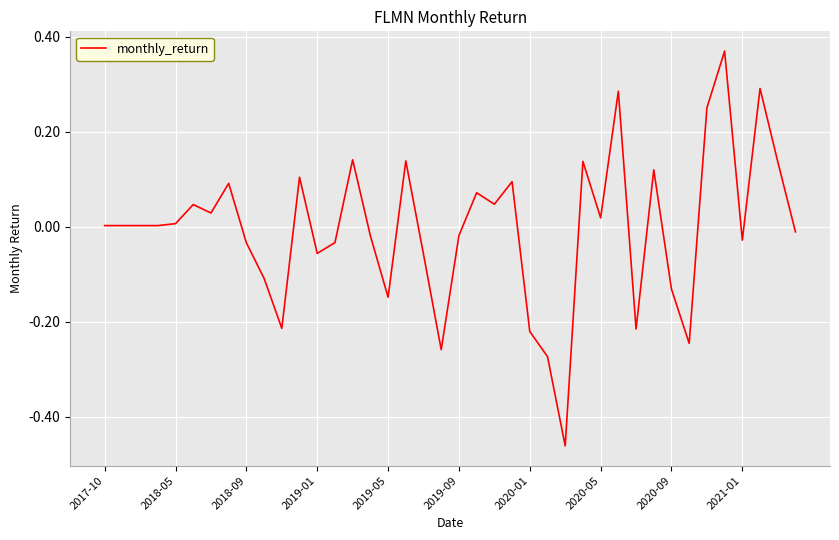

True or false: there are more than 0 points higher than both neighbors.

True